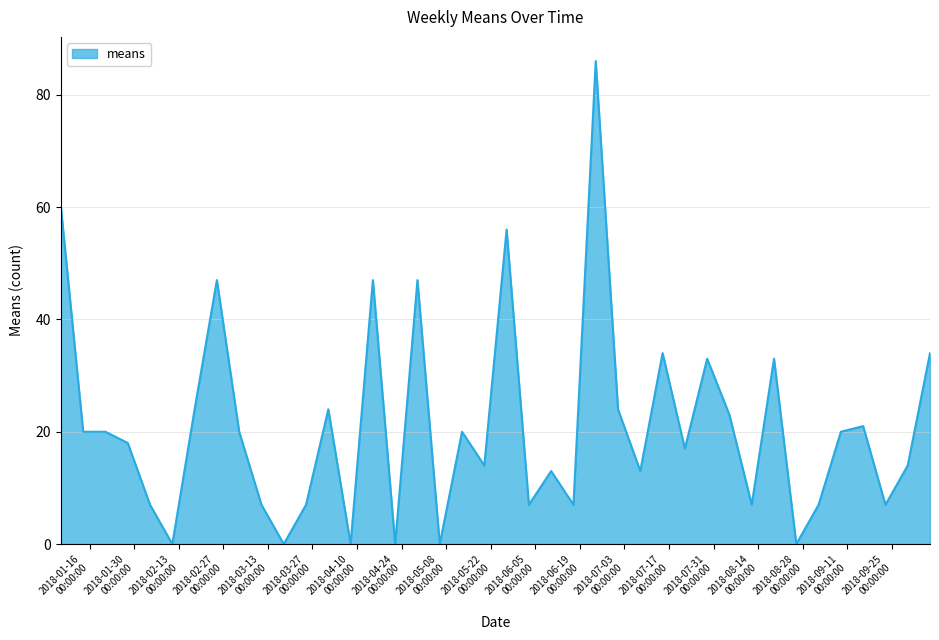

What is the difference between the maximum and minimum values?

86